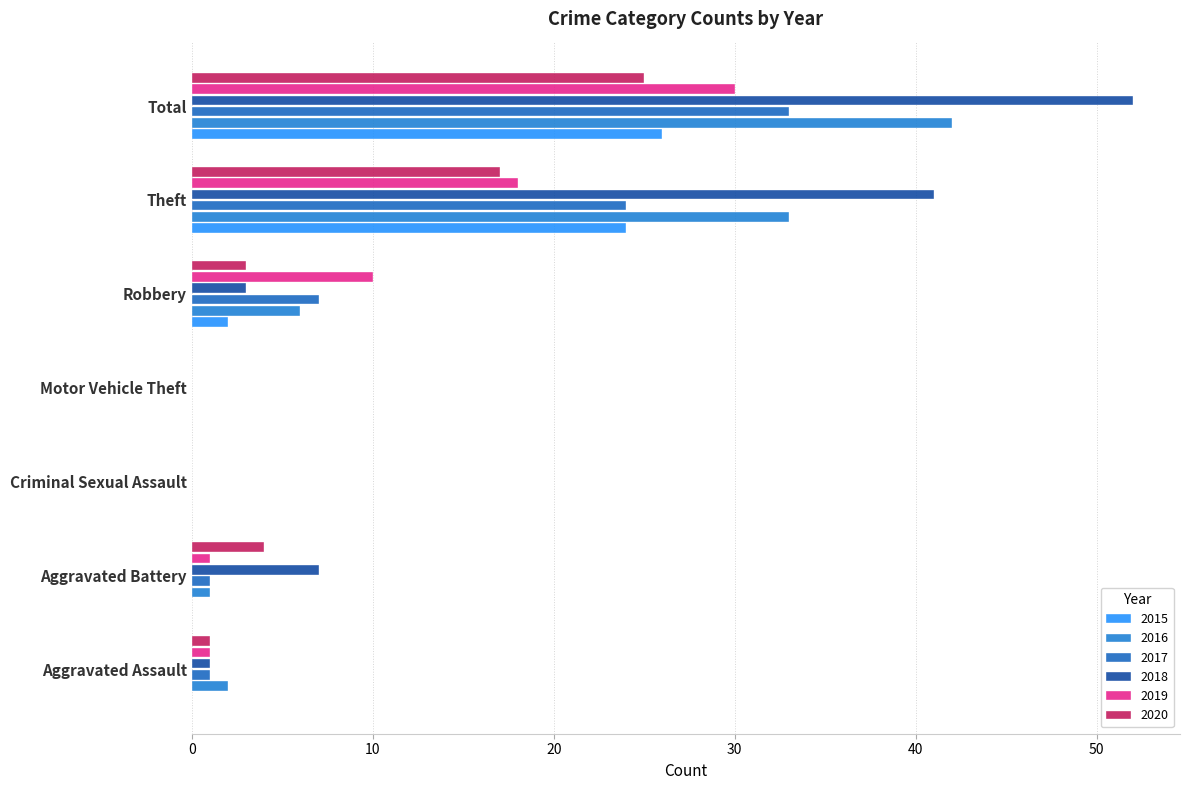

Count the number of data series in this chart.

6